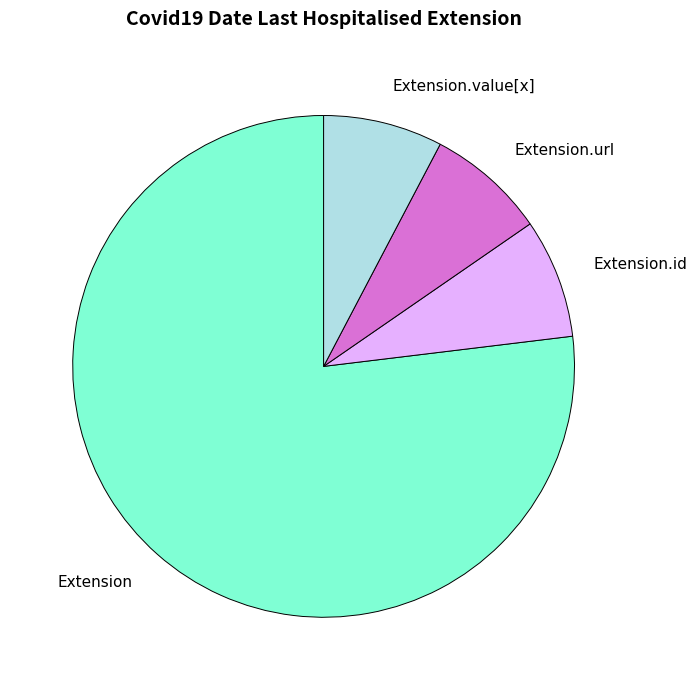

Does any single category account for the majority?

Yes